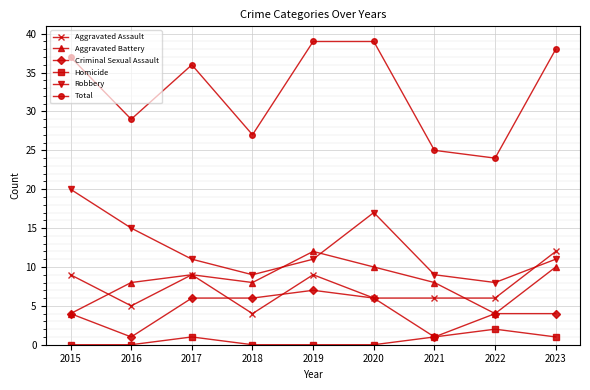

True or false: Aggravated Battery has a value of 3 at 2016.

False